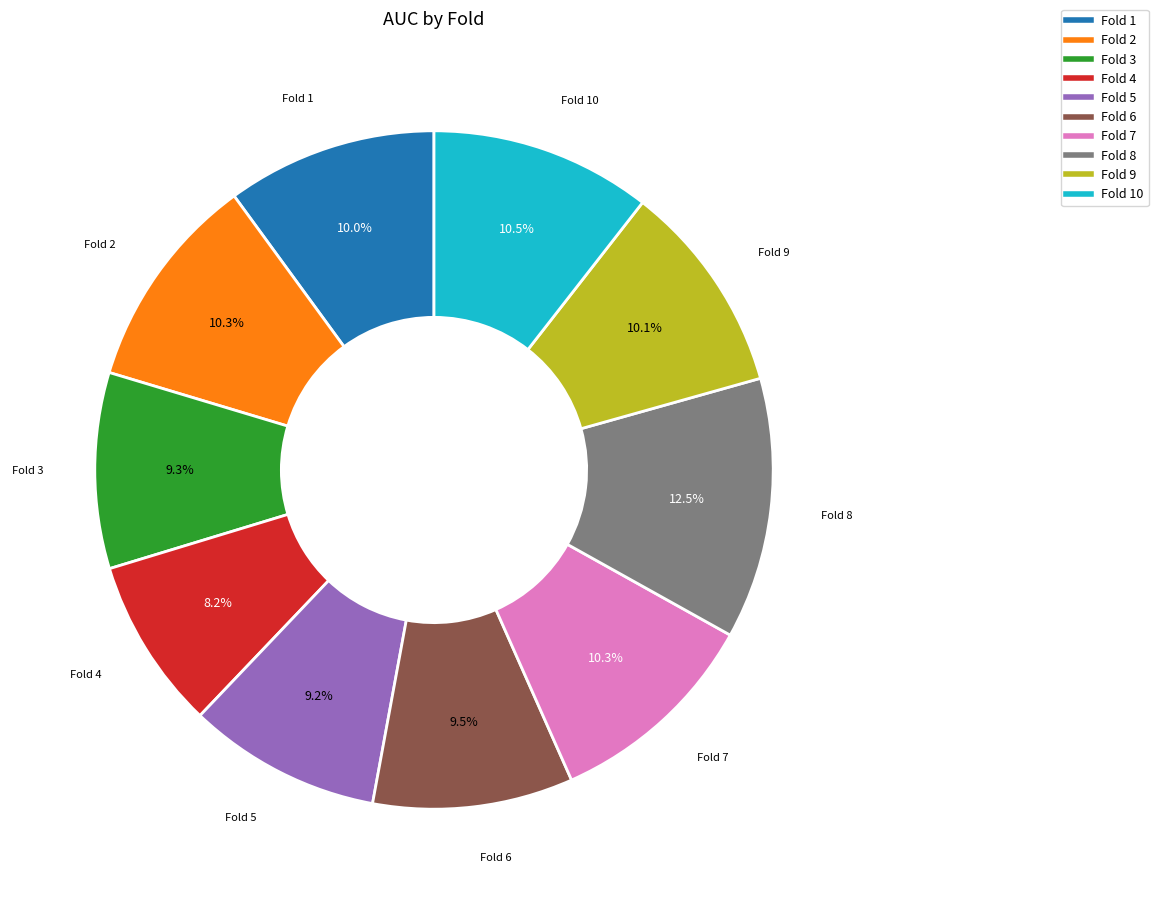

Does any single category account for the majority?

No